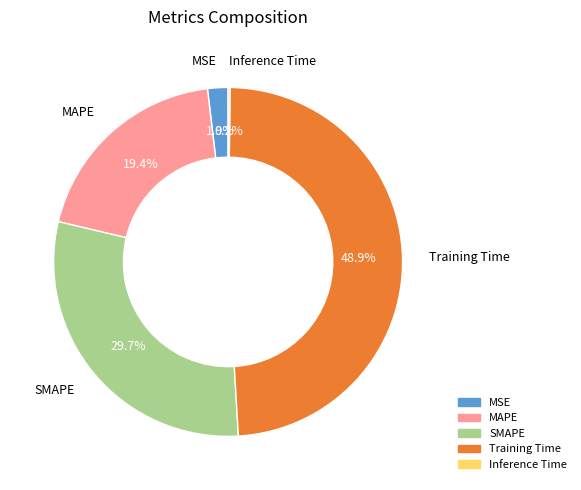

What percentage is NOT represented by MSE?

98.1%